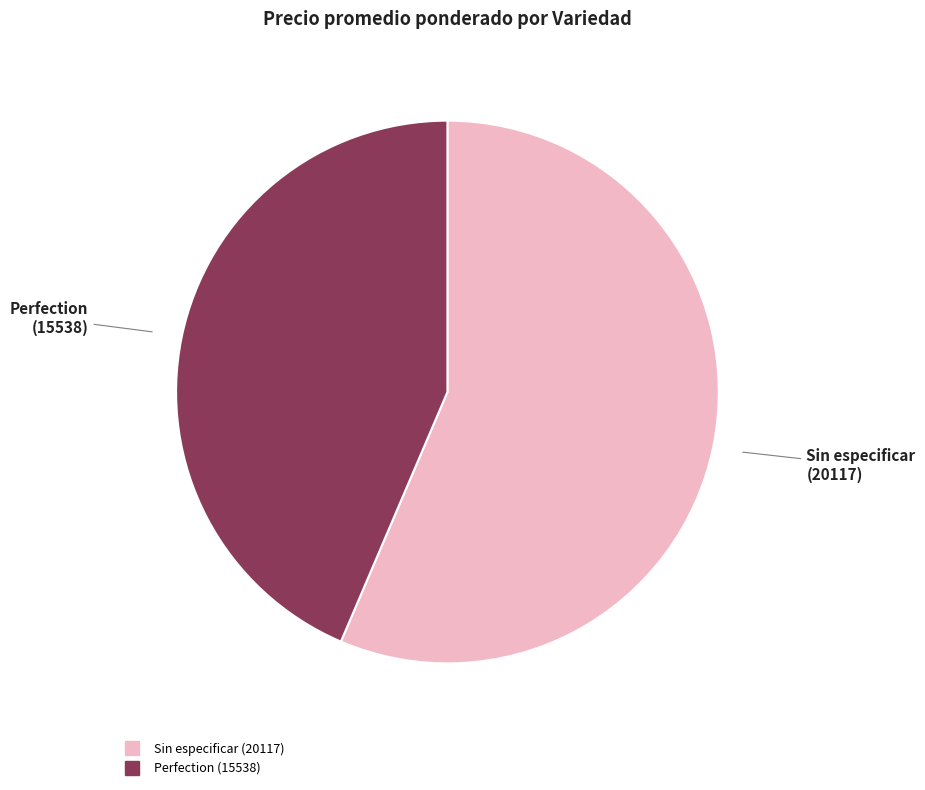

Does any single category account for the majority?

Yes